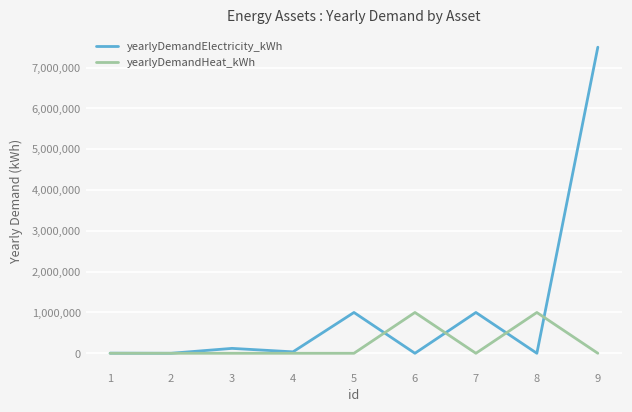

Rank the series by their maximum value, from highest to lowest.

yearlyDemandElectricity_kWh, yearlyDemandHeat_kWh